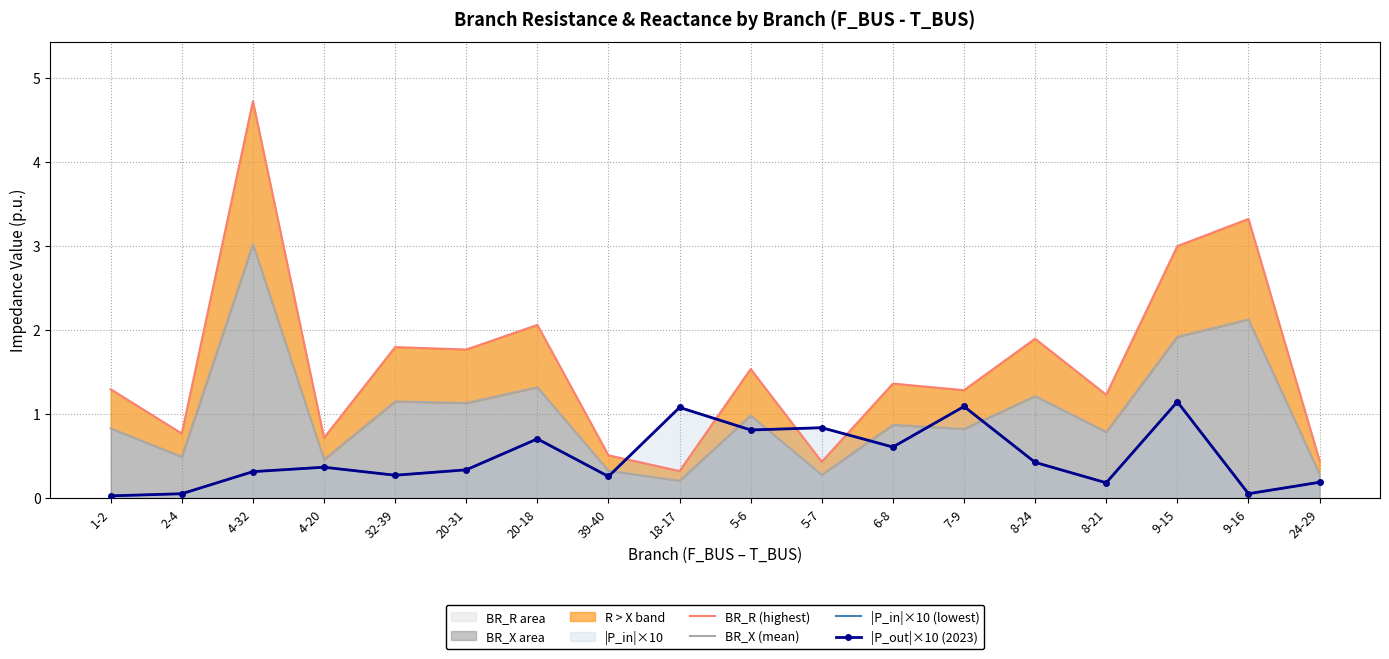

At which category is the sum across all series the highest?

4-32